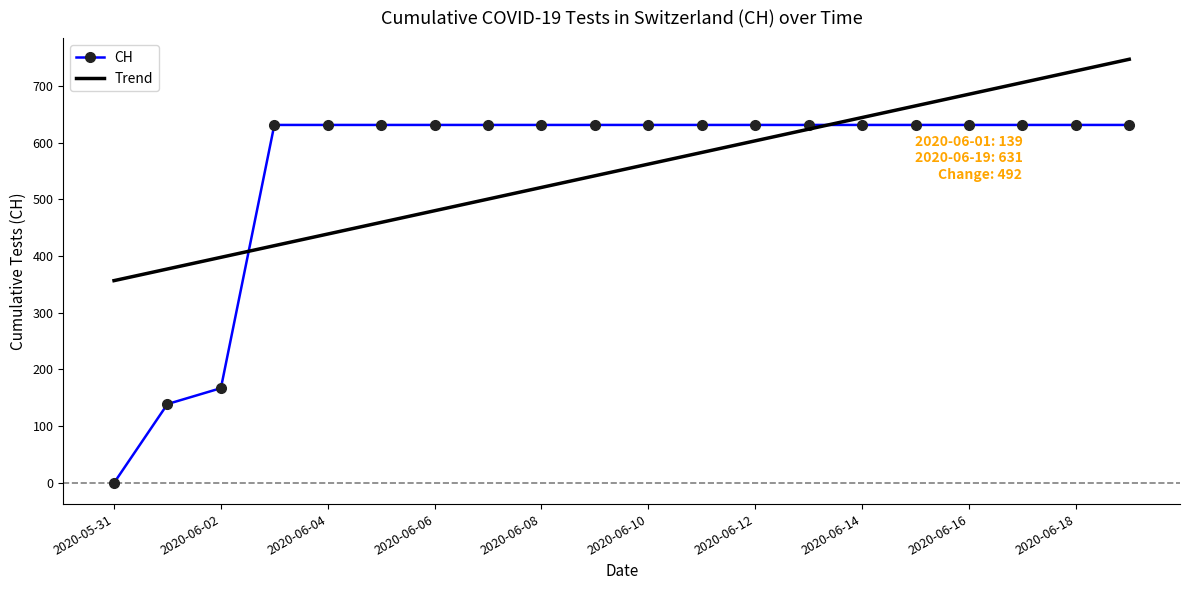

Which series has the widest spread of values?

CH